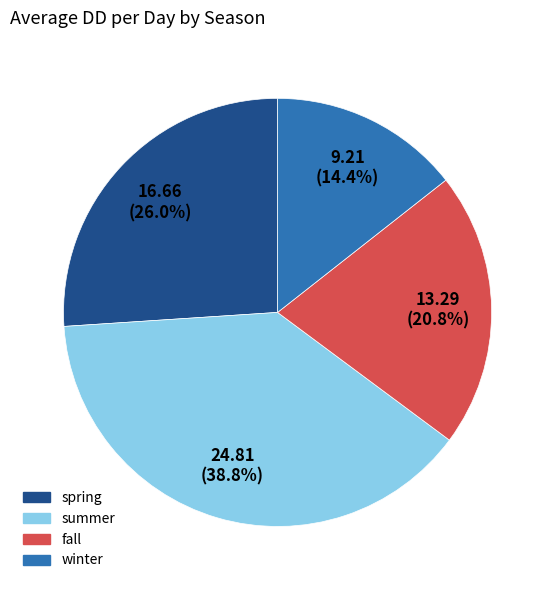

Does fall represent more than half of the total?

No